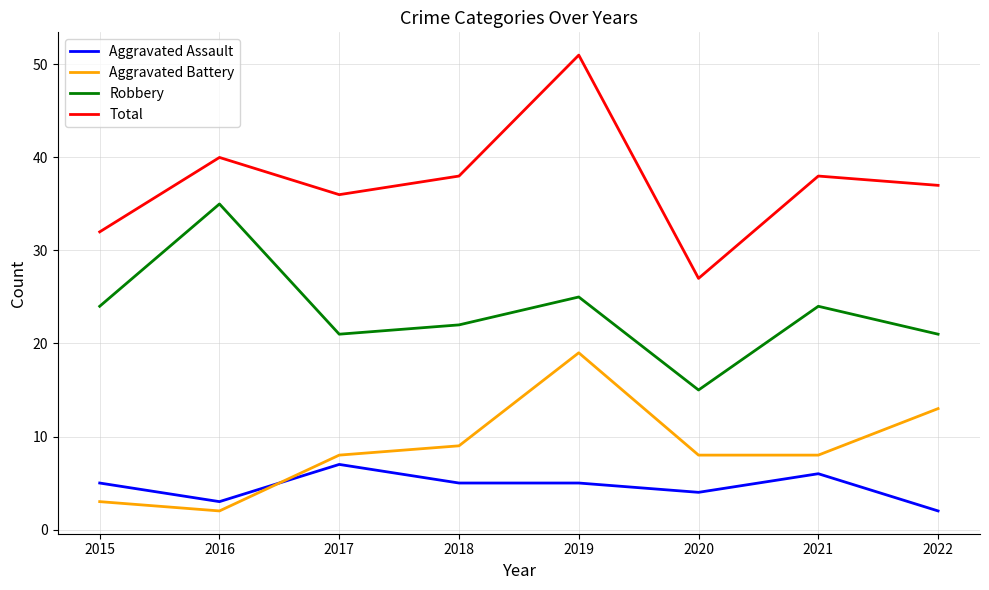

What is the spread (max minus min) of values at 2017?

29